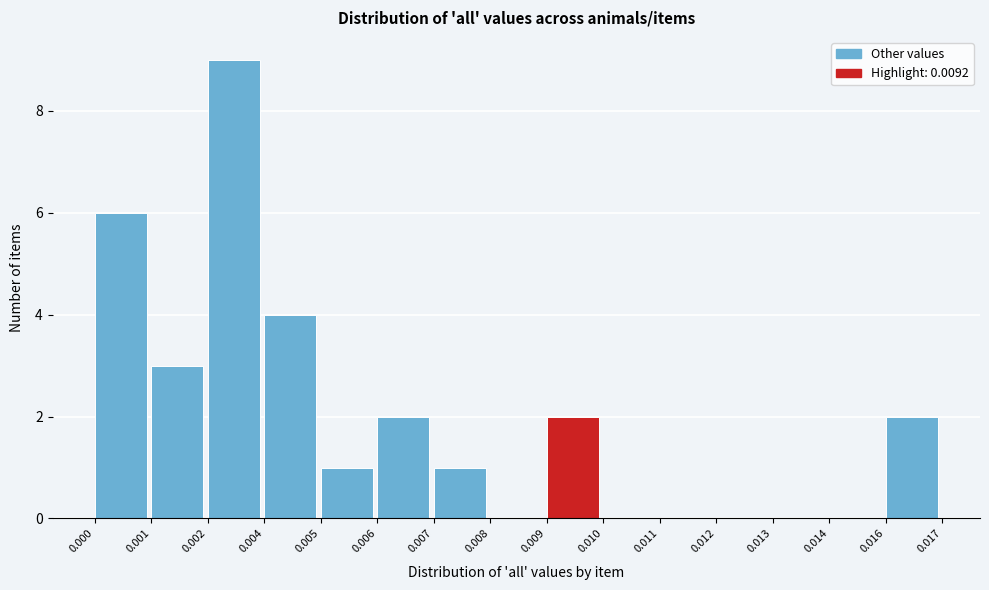

Reading left to right, list all the values displayed in this chart.

0.000=6	0.001=3	0.002=9	0.004=4	0.005=1	0.006=2	0.007=1	0.008=0	0.009=2	0.010=0	0.011=0	0.012=0	0.013=0	0.014=0	0.016=2